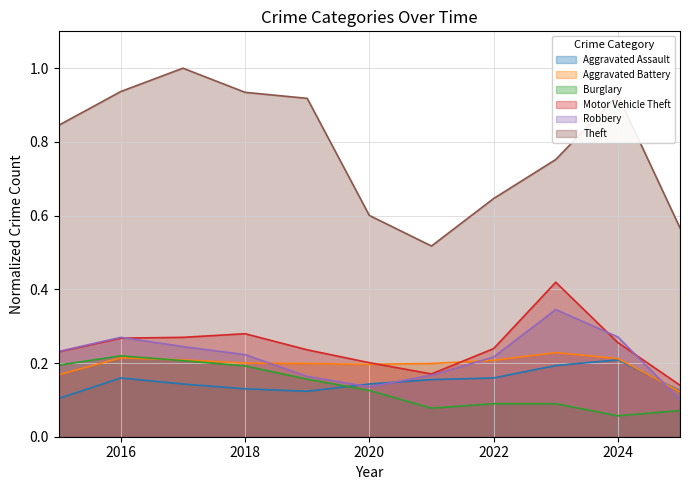

True or false: Aggravated Assault has a value of 0.2 at 2025.

False